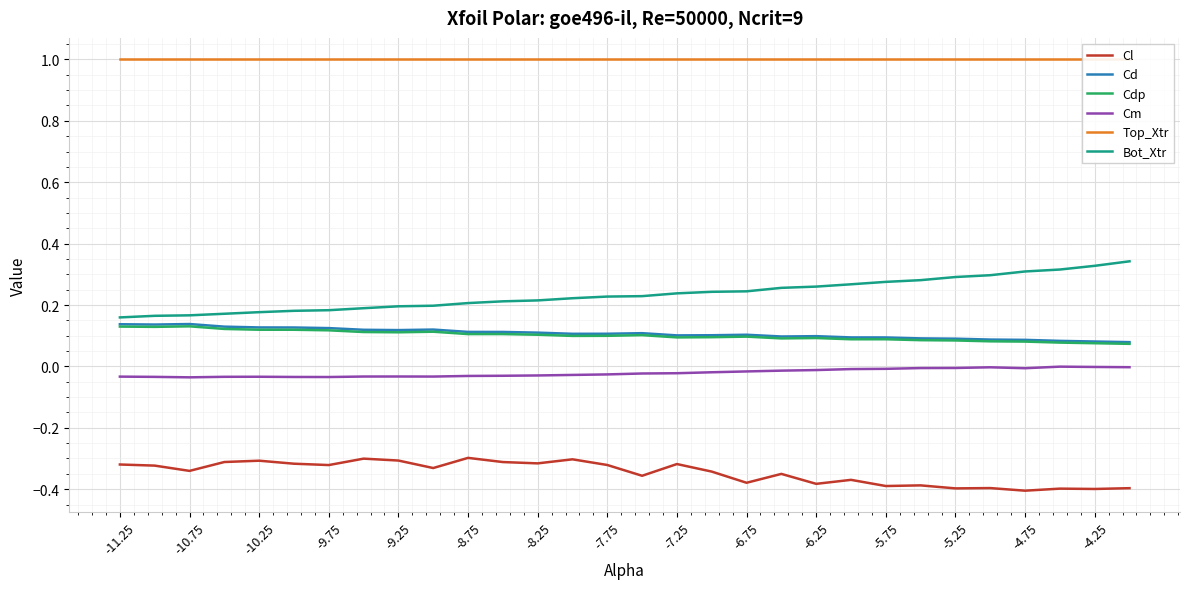

True or false: Cd and Cm cross at least once.

False